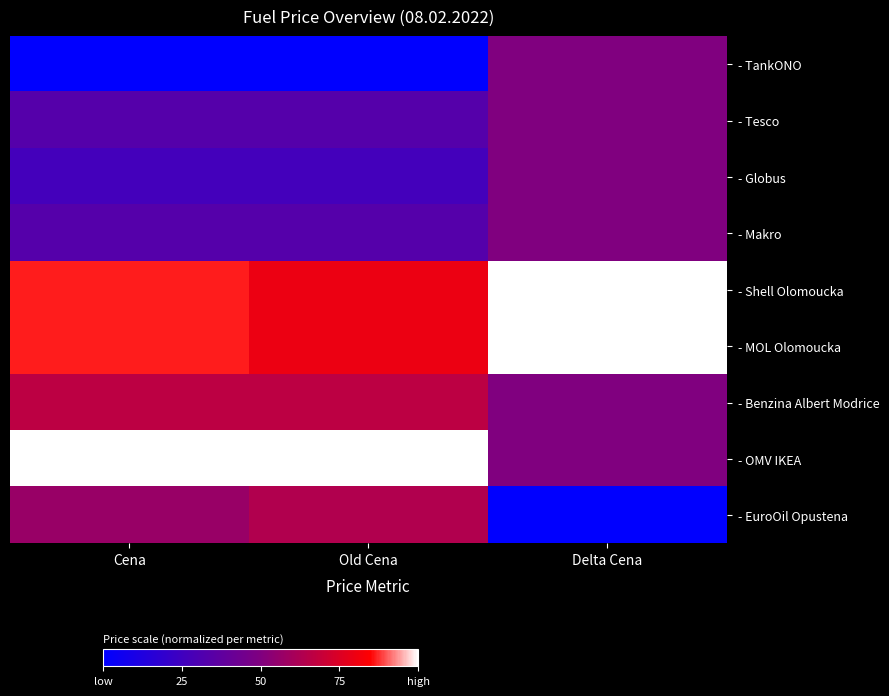

Which series has the widest spread of values?

- EuroOil Opustena